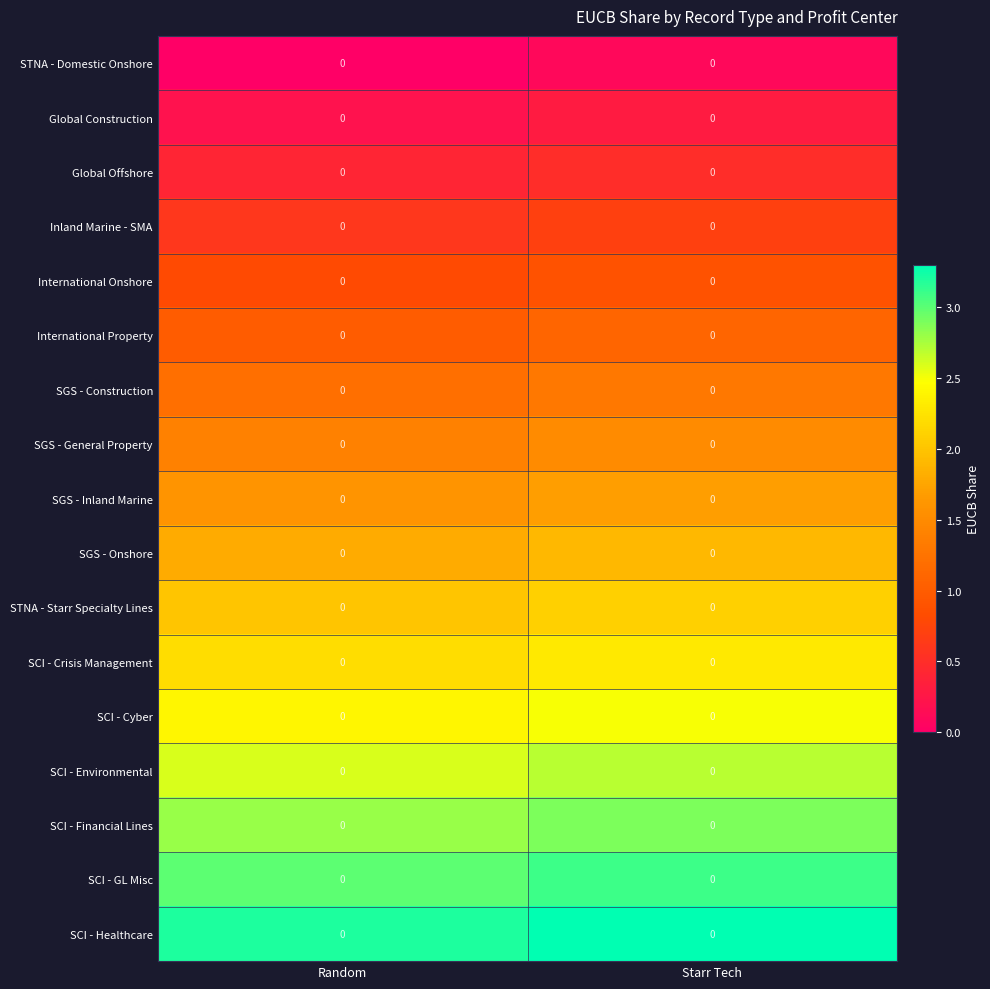

What is the maximum value for SGS - General Property?

1.5